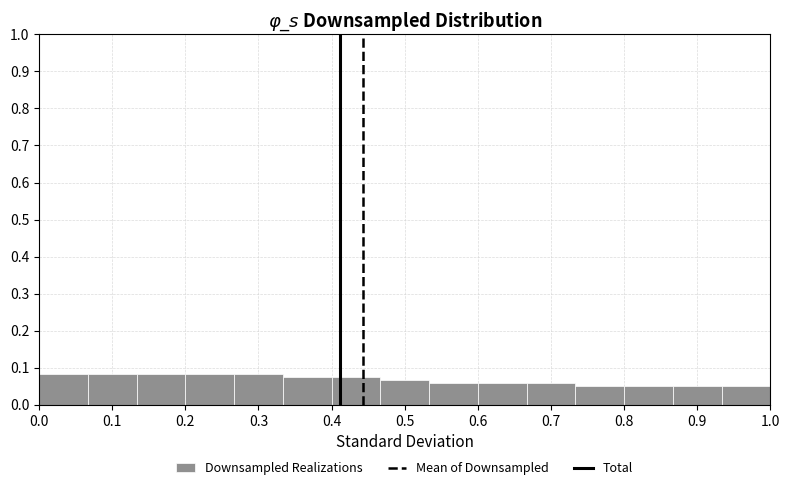

How tall is the bar that spans 0.33 to 0.40 on the x-axis? Neither the bar edges nor the heights are printed on the chart, so give them approximately, as read against the axes.

0.07